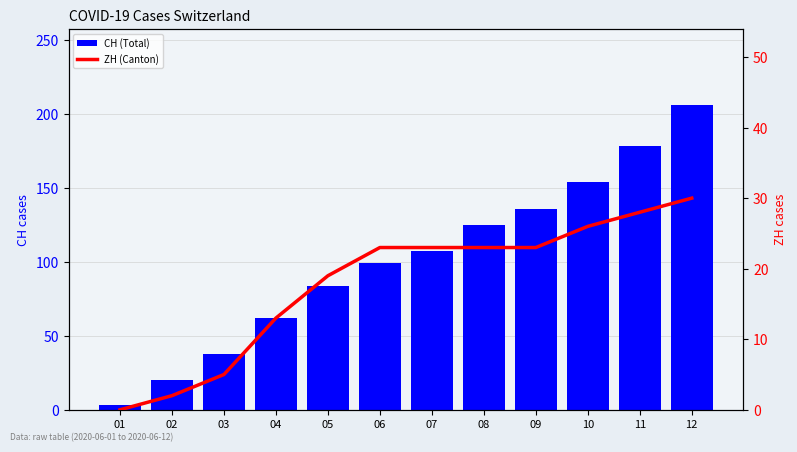

Does the chart contain stacked bars?

No